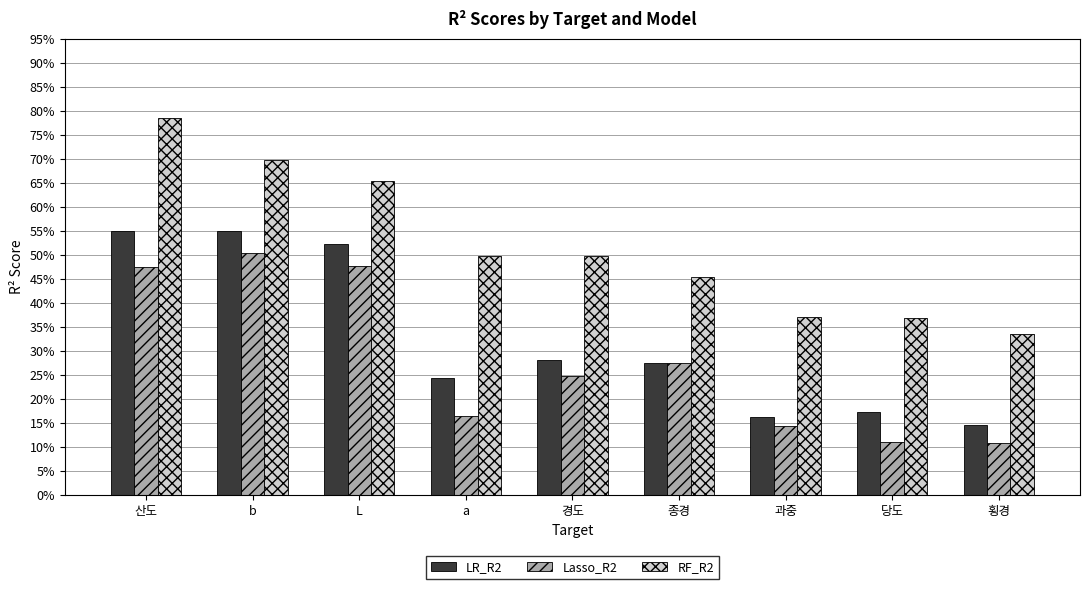

Which series has the largest total across all categories?

RF_R2